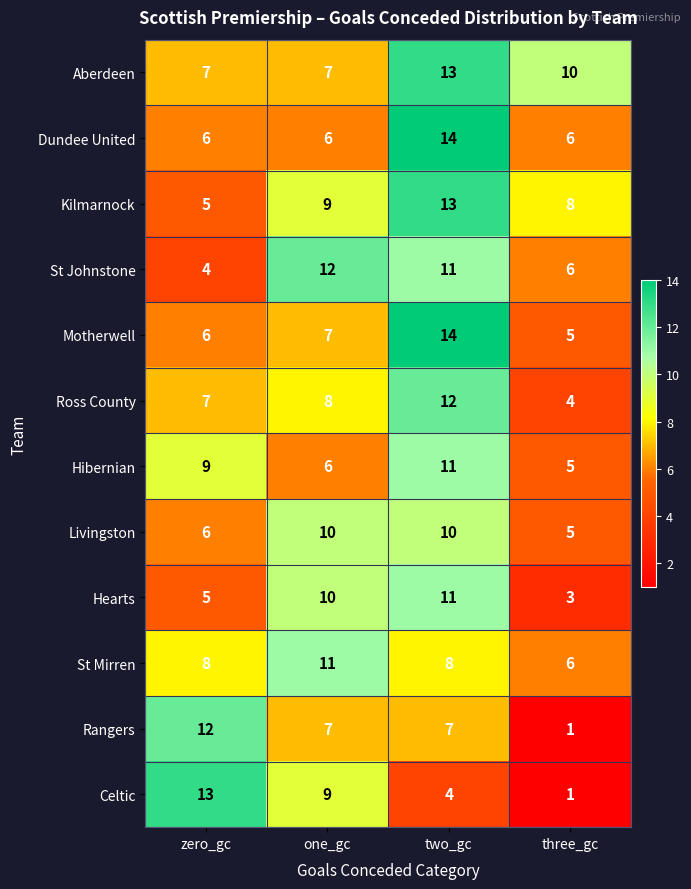

How many categories are shown in the chart?

4